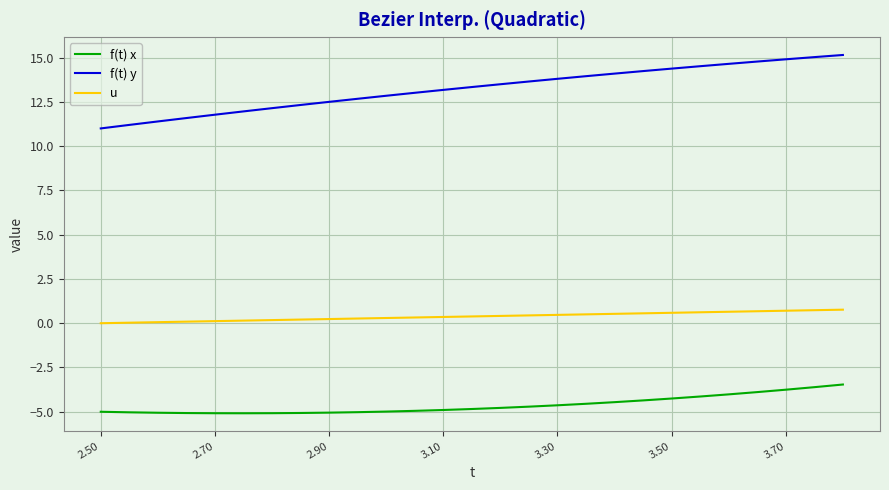

Which series has the largest range (max minus min)?

f(t) y